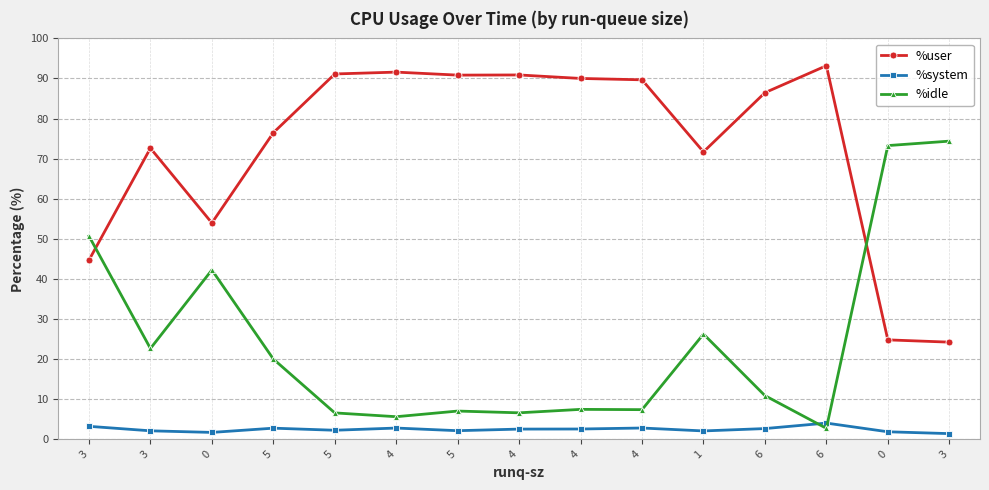

Count the number of data series in this chart.

3